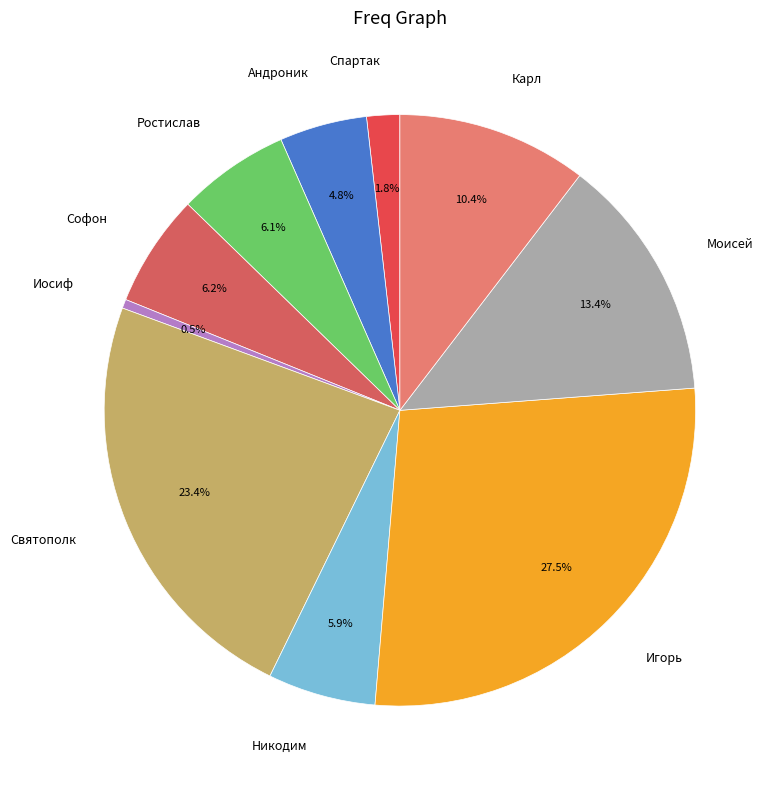

Between Карл and Андроник, which is larger?

Карл